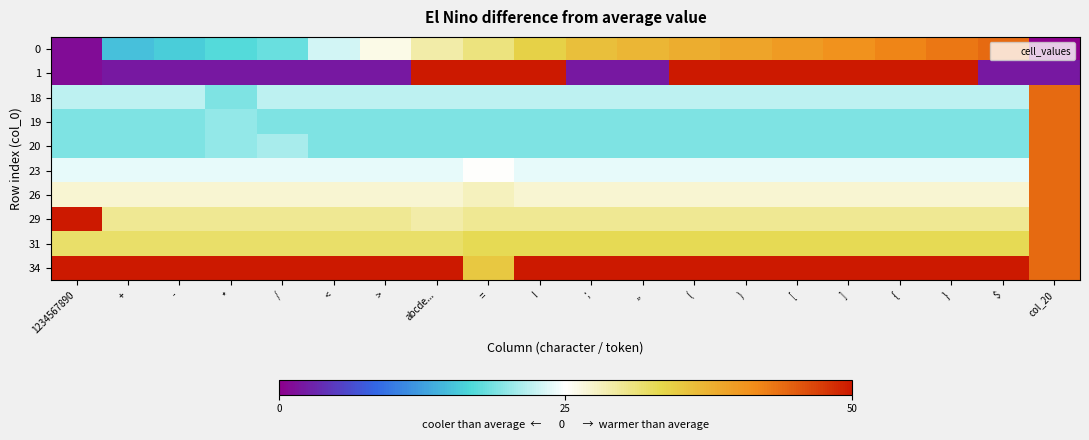

At which category is the sum across all series the highest?

col_20